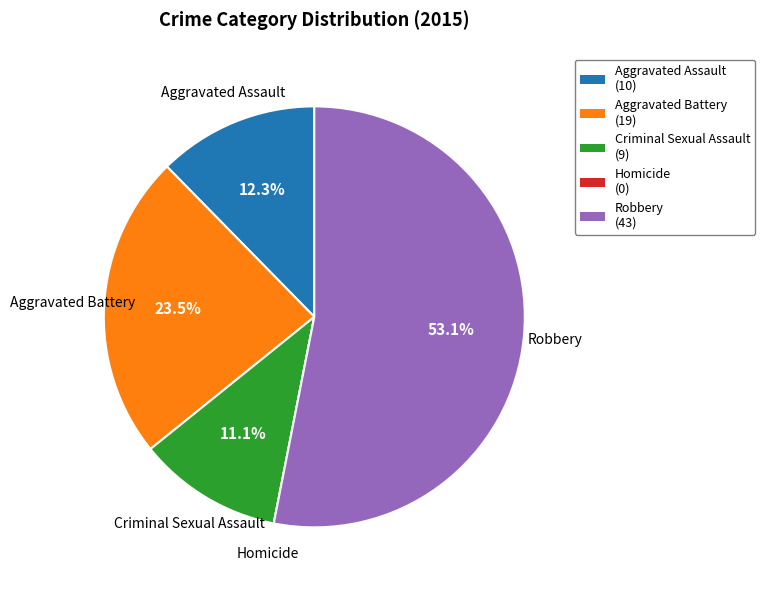

Approximately how many times larger is the value at Aggravated Battery compared to Criminal Sexual Assault?

2.1